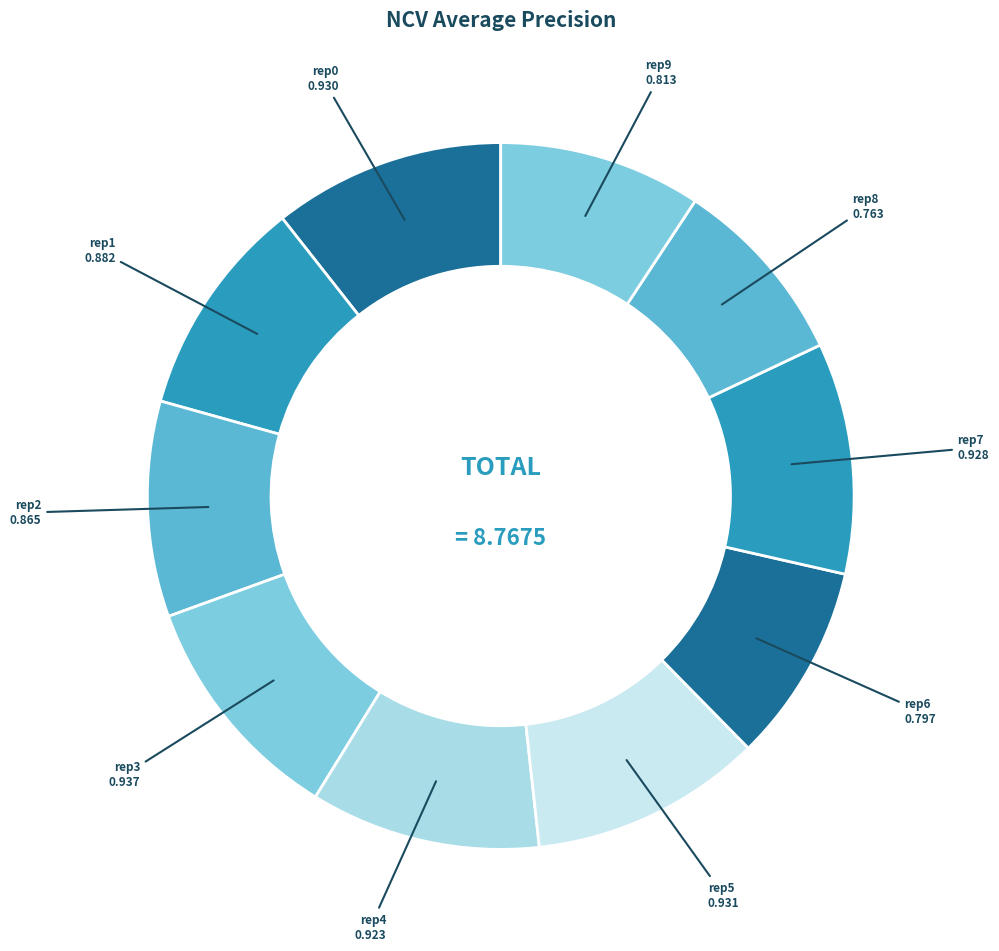

How many segments does this pie chart have?

10